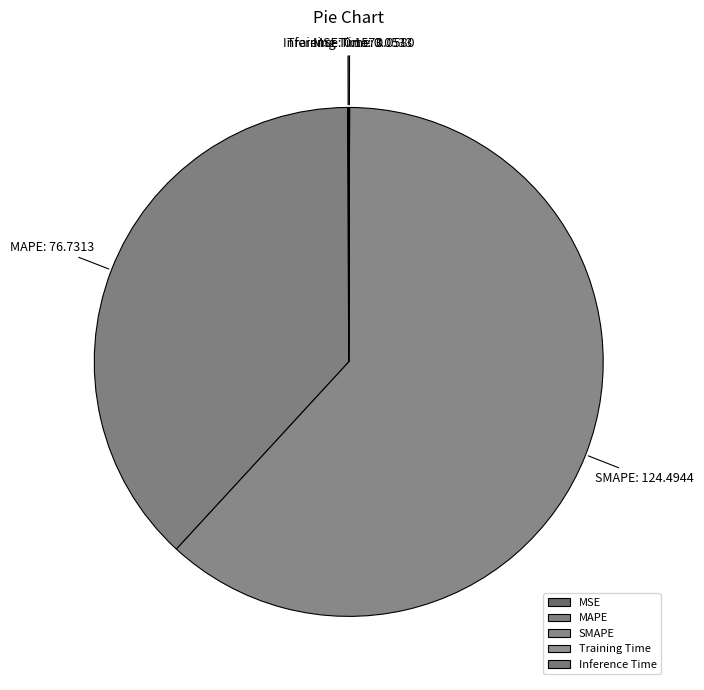

Is it true that SMAPE is 62% of the pie?

True